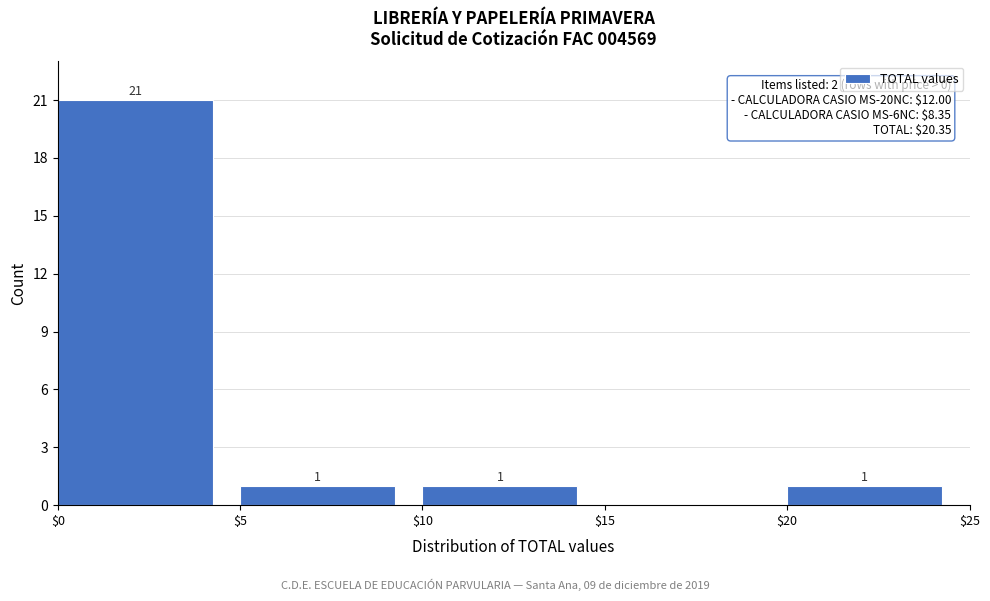

Over which range of the x-axis is the bar tallest?

$0 to $5